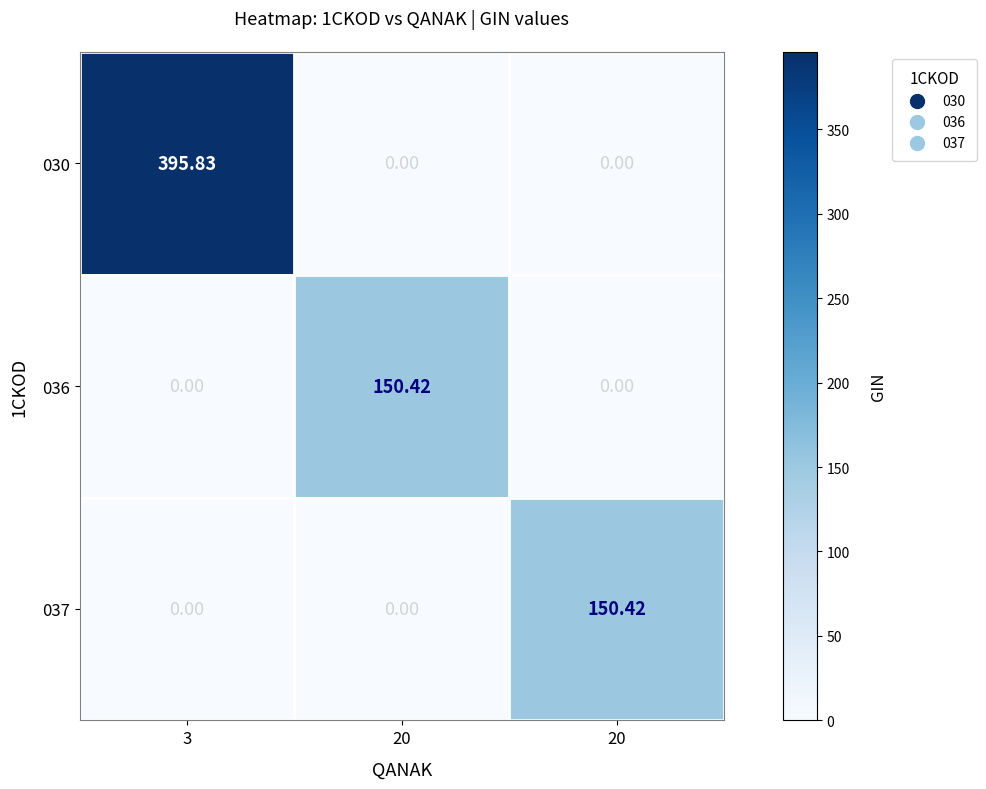

Which has a higher value, 20 or 20?

20